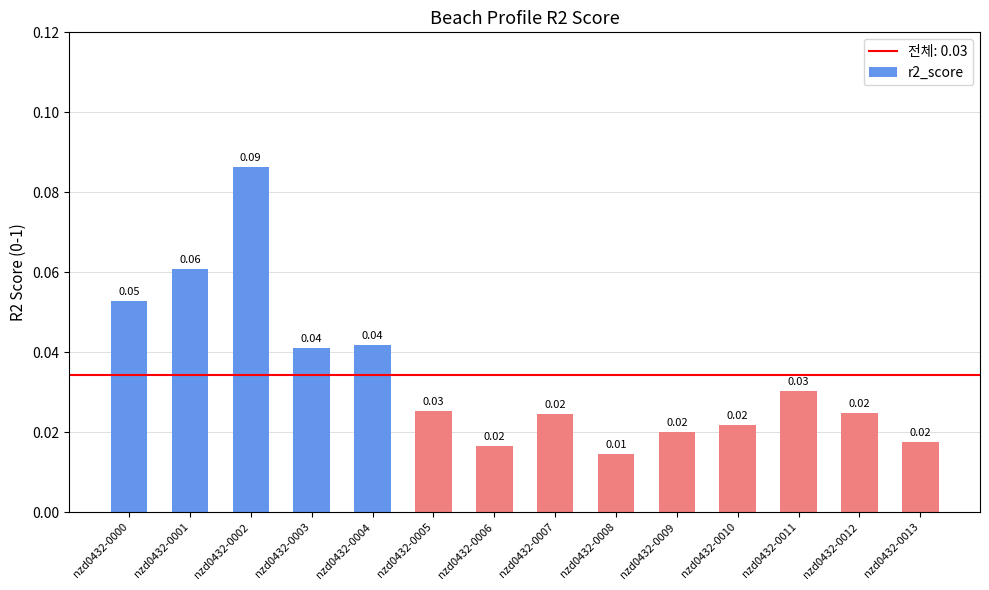

Between nzd0432-0008 and nzd0432-0004, which is larger?

nzd0432-0004